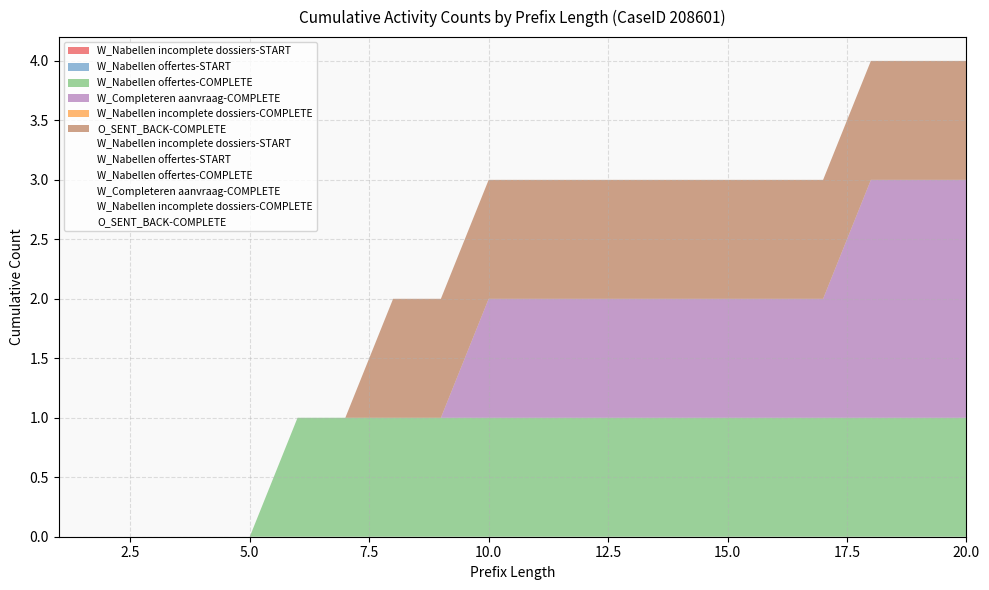

What is the sum of all W_Completeren aanvraag-COMPLETE values?

14